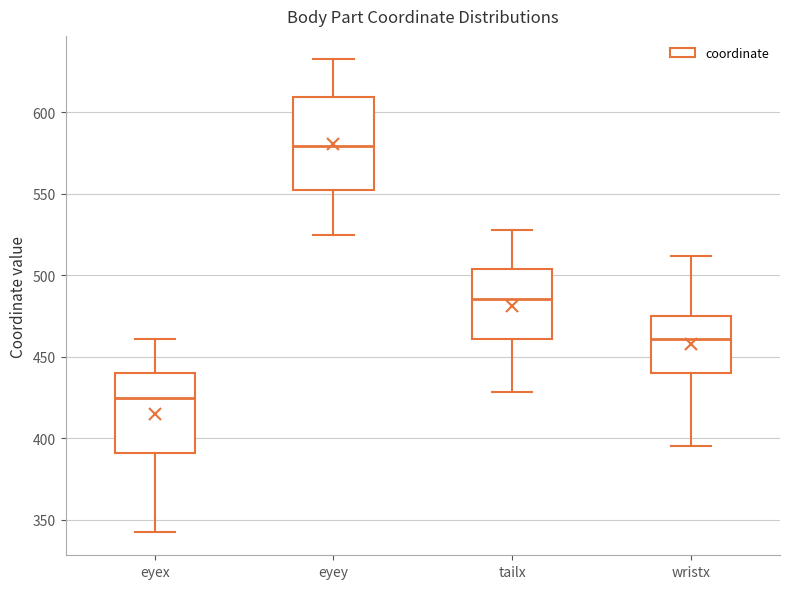

Which box is the tallest, from its lower edge to its upper edge?

eyey